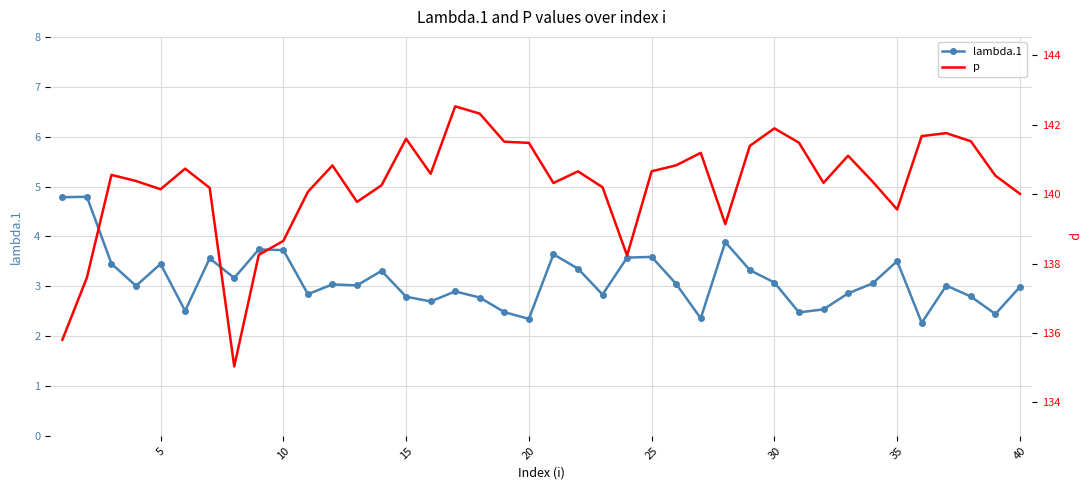

True or false: p and lambda.1 cross at least once.

False